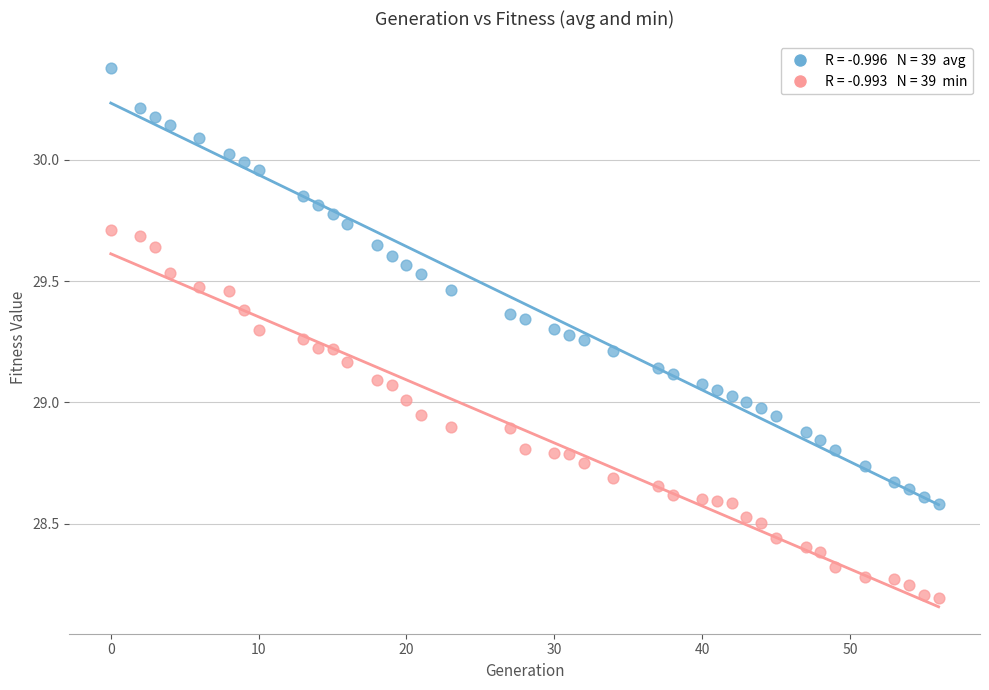

Across all data points, what is the range of X values (max minus min)?

56.0